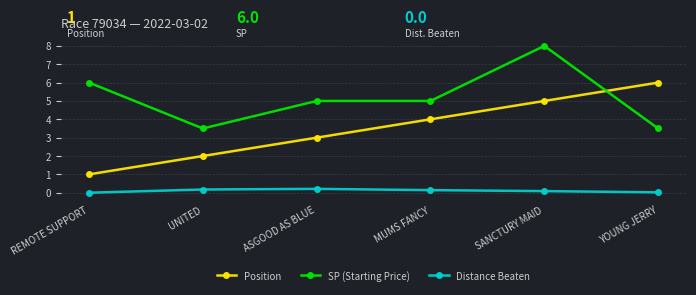

Rank the series by their maximum value, from highest to lowest.

SP (Starting Price), Position, Distance Beaten